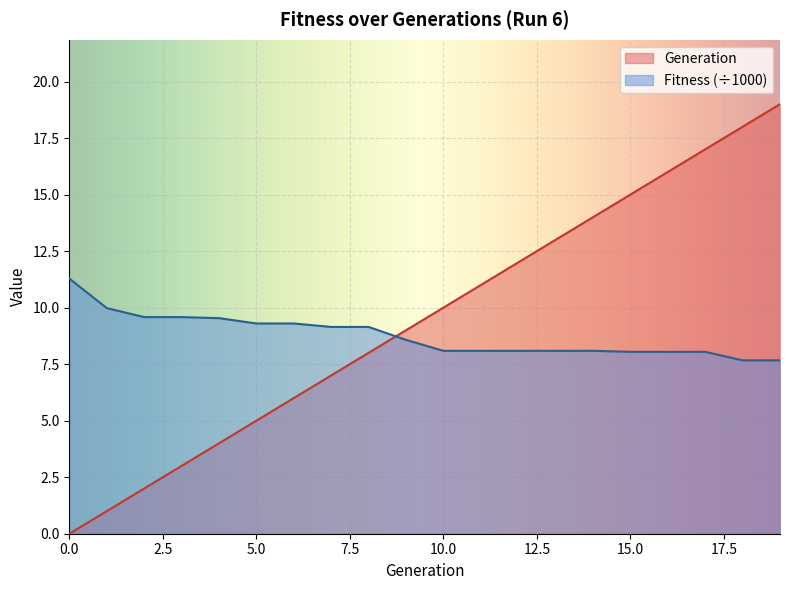

Read the Generation value at 4.

4.0